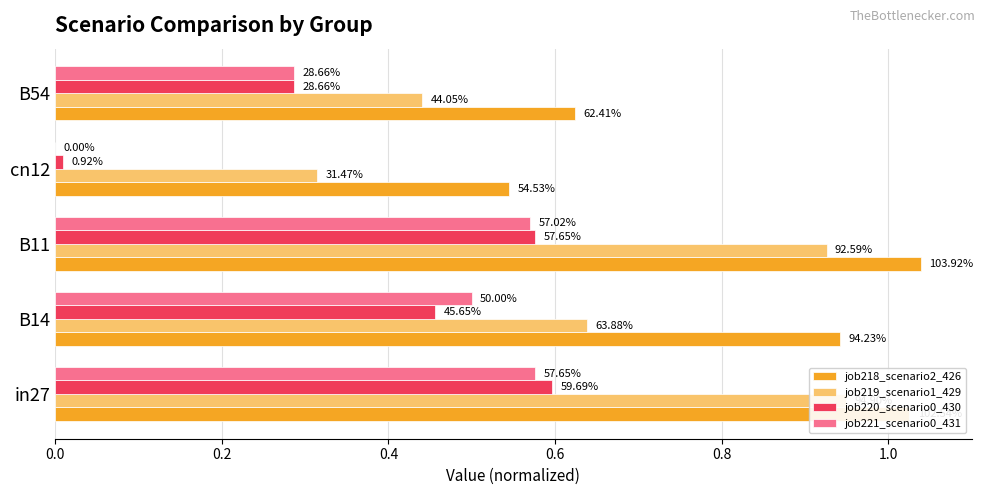

Is it true that job218_scenario2_426 equals 0.2 at B11?

False